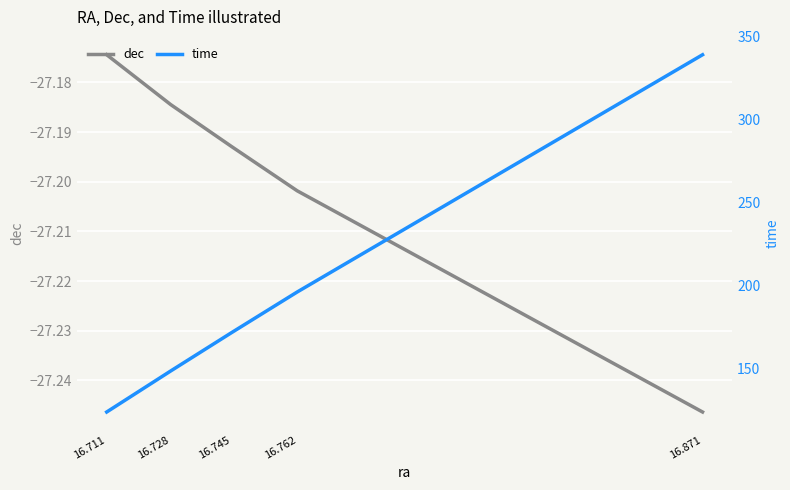

Is this an area chart (filled region under the line)?

No